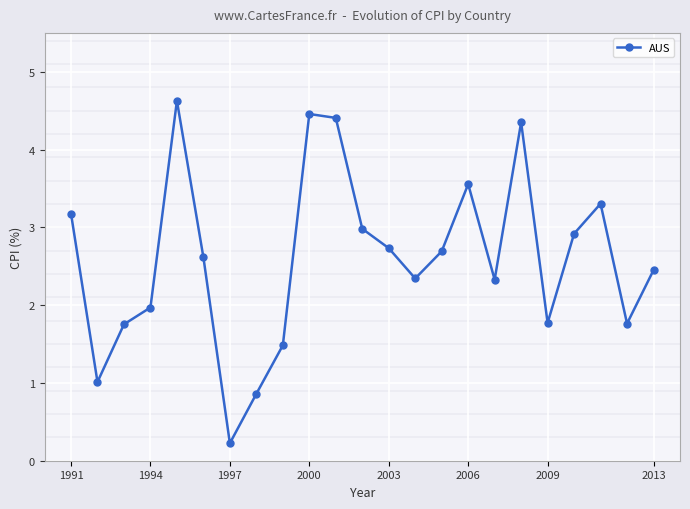

What is the maximum value shown in the chart?

4.6